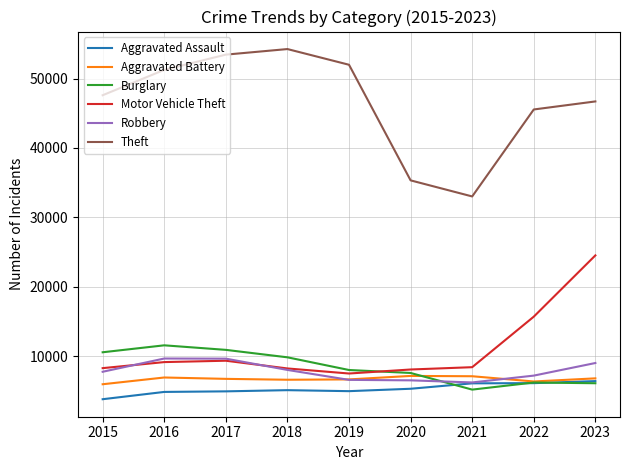

Which series has the largest total across all categories?

Theft